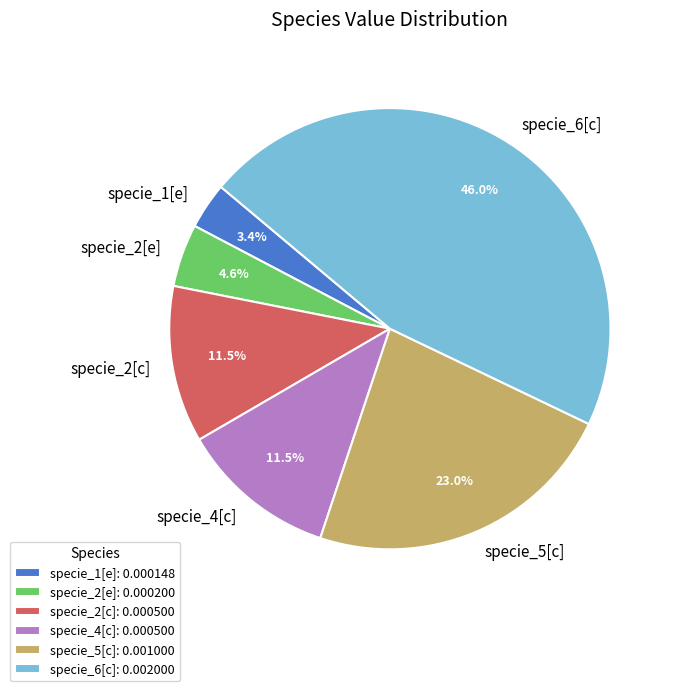

Which category has the biggest portion of the pie?

specie_6[c]